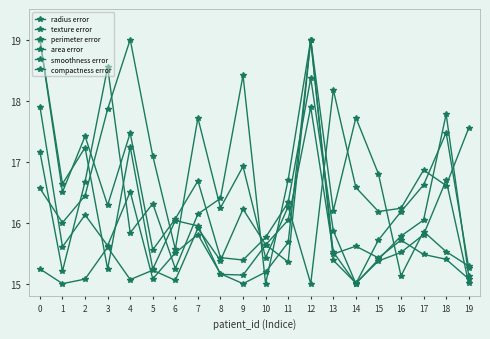

At which category is the sum across all series the highest?

12